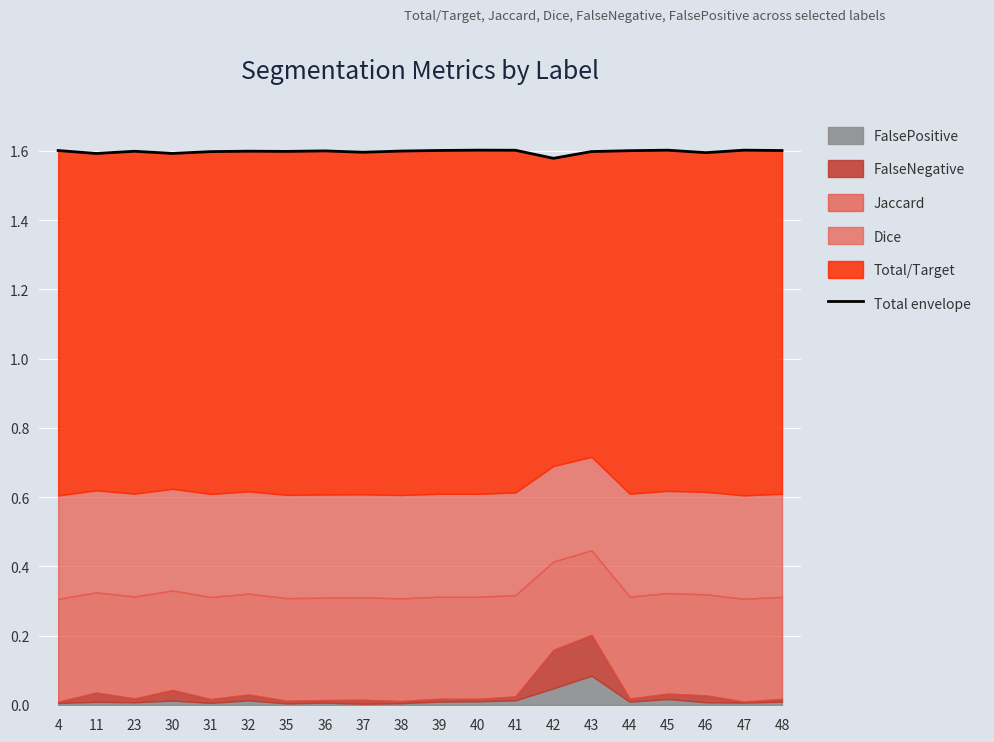

Which category has the lowest value across all series?

42